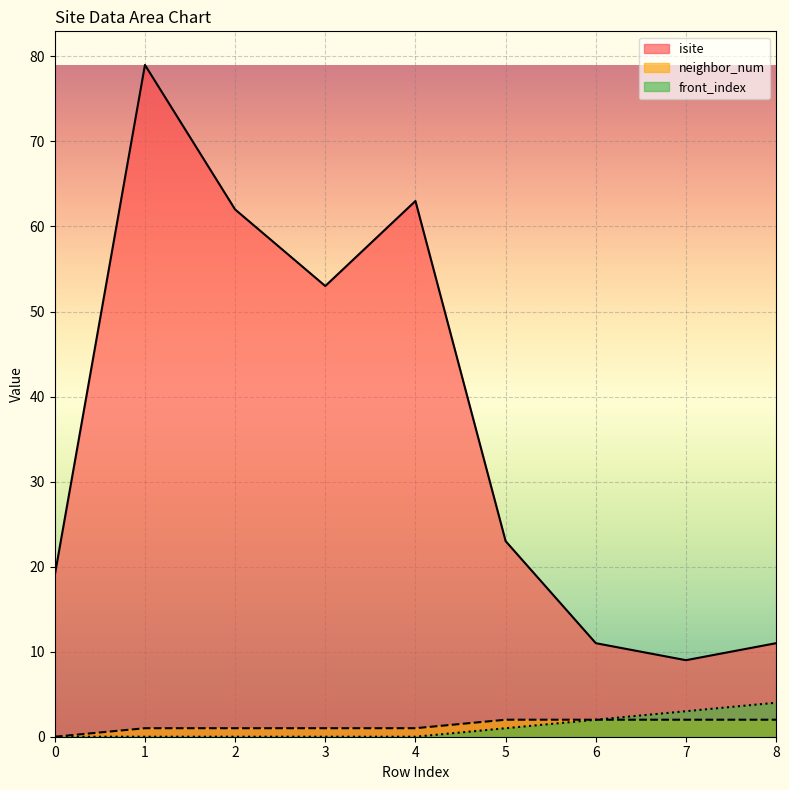

At which label does isite reach its minimum?

7